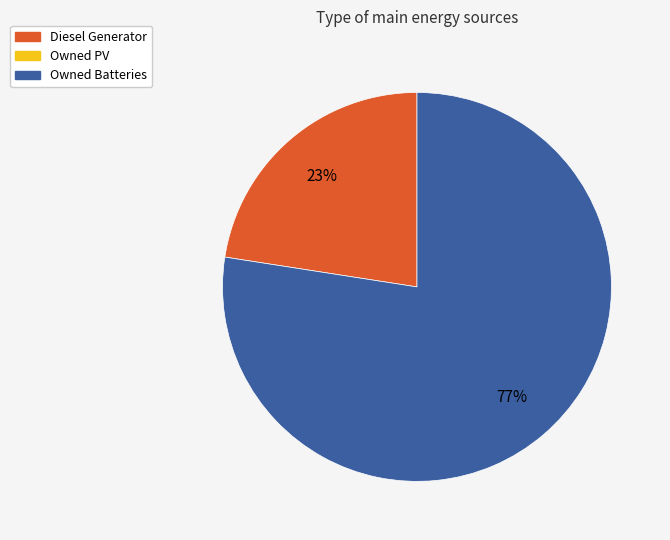

Count the number of slices in the pie.

2